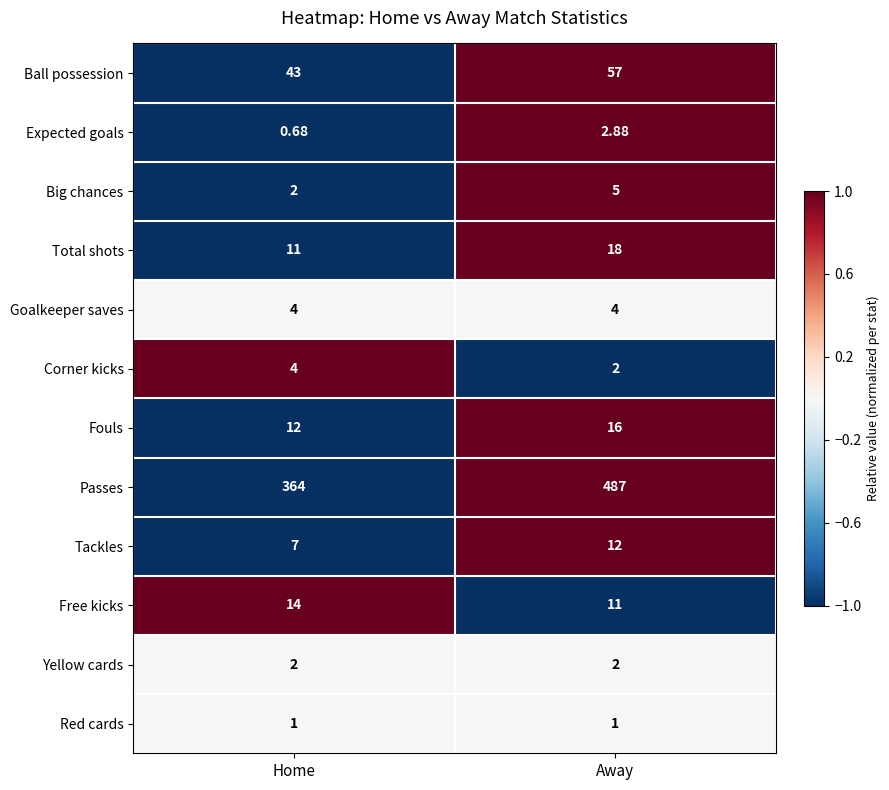

Which label corresponds to the largest value in the chart?

Away